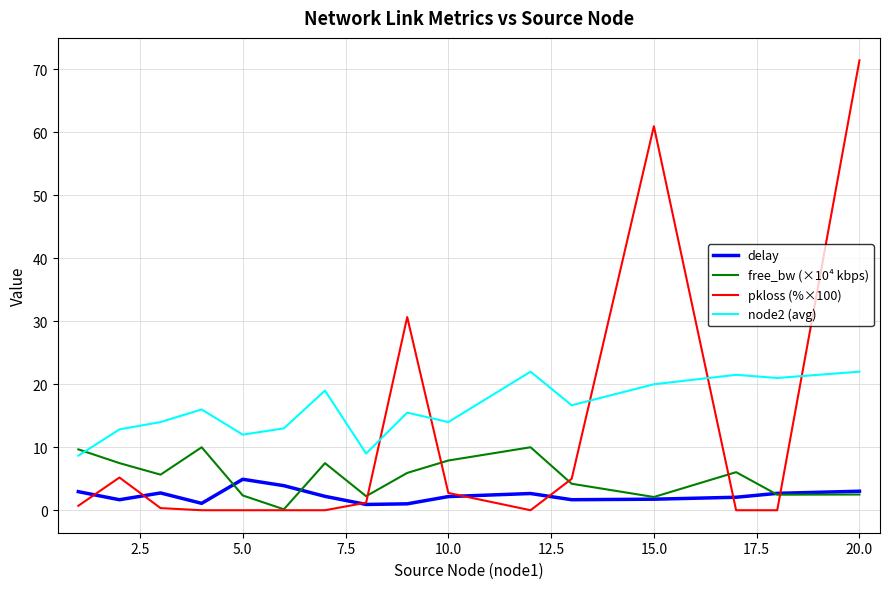

Rank the series by their average value, from highest to lowest.

node2 (avg), pkloss (%×100), free_bw (×10⁴ kbps), delay